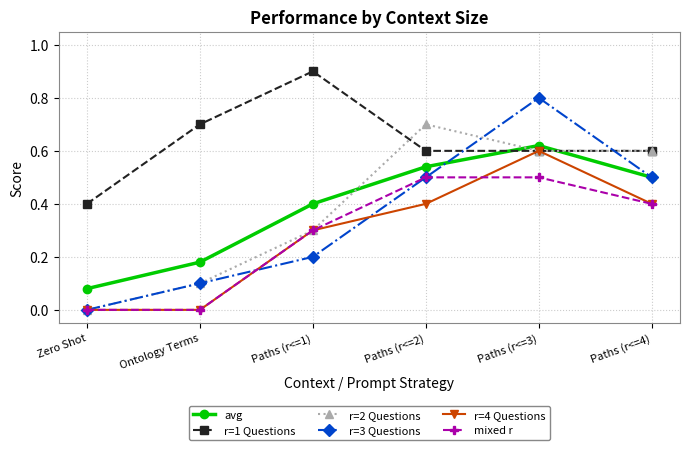

Rank the series by their maximum value, from lowest to highest.

mixed r, r=4 Questions, avg, r=2 Questions, r=3 Questions, r=1 Questions